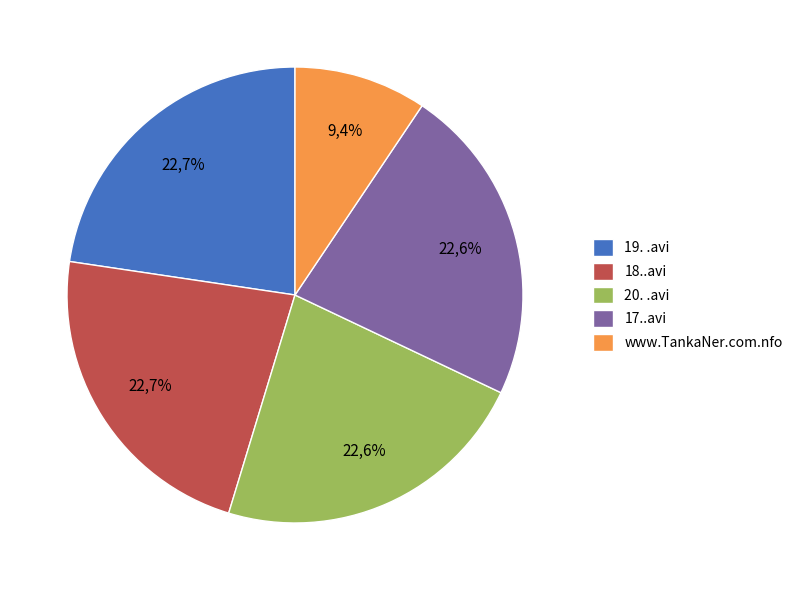

Is there any slice that represents more than half of the pie?

No